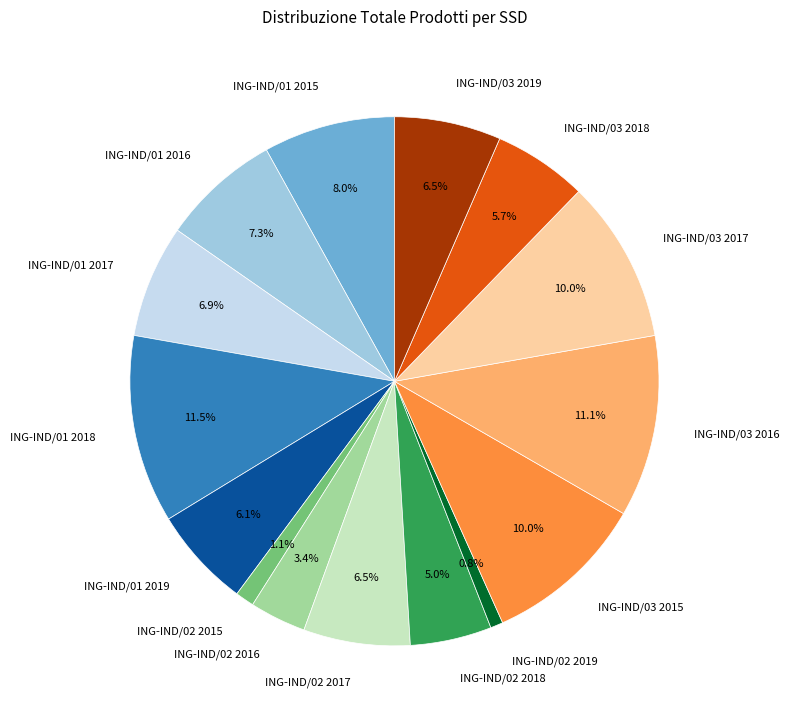

To the nearest percent, what is the combined percentage of ING-IND/02 2016 and ING-IND/03 2015?

13%